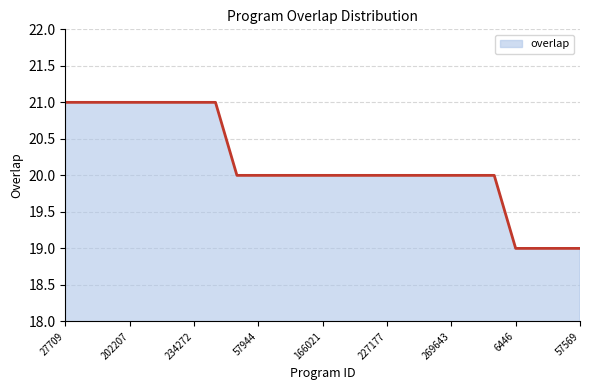

What is the smallest value displayed?

19